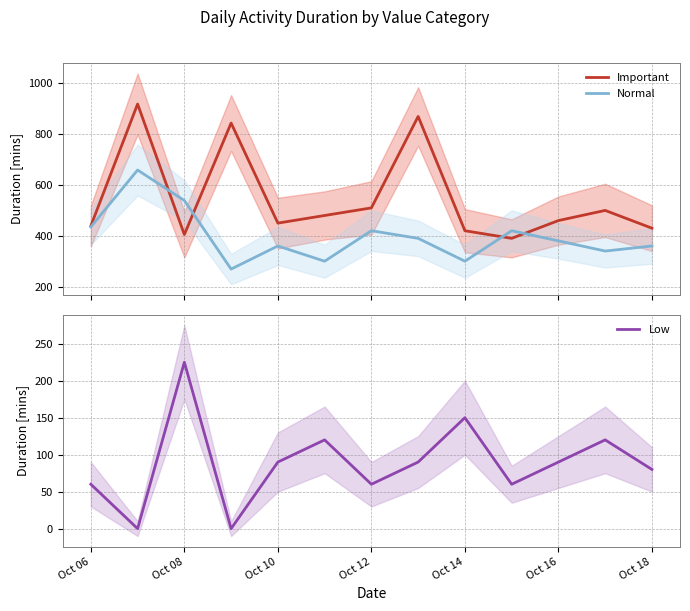

What is the minimum value for Important?

390